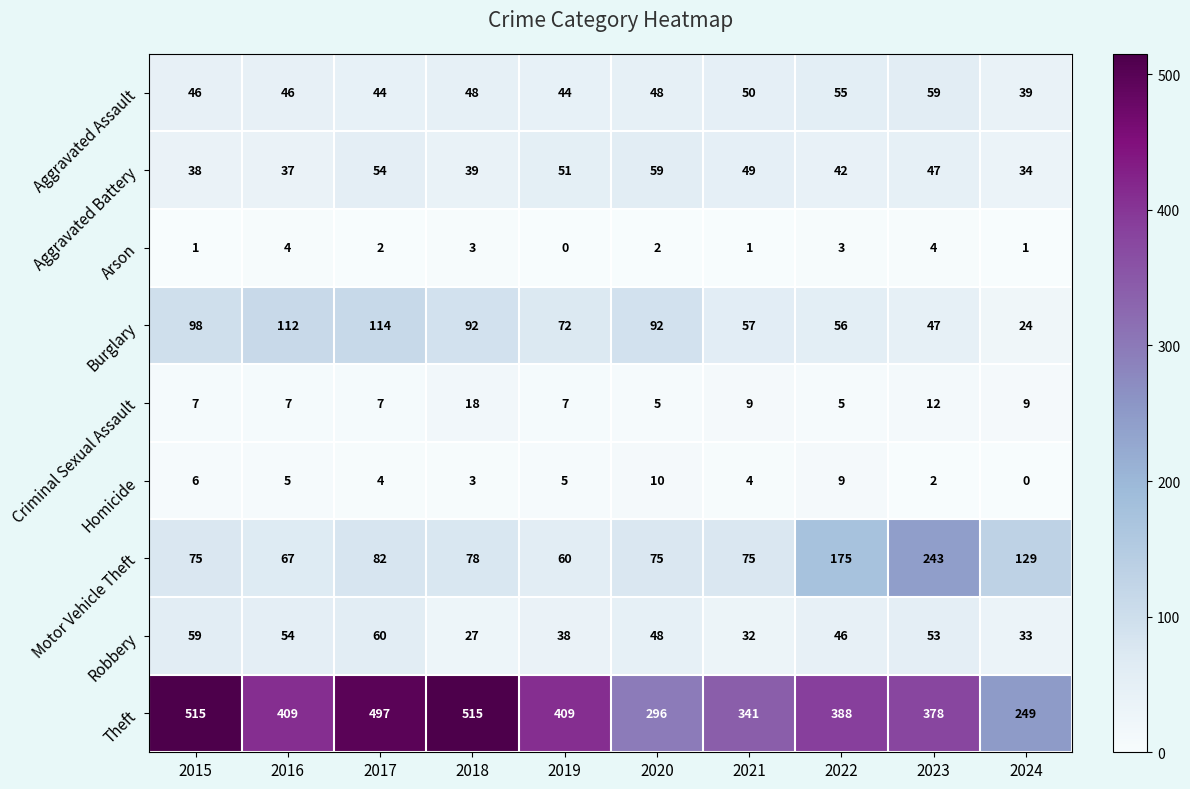

What is the difference between the second highest and second lowest values in the Homicide series?

7